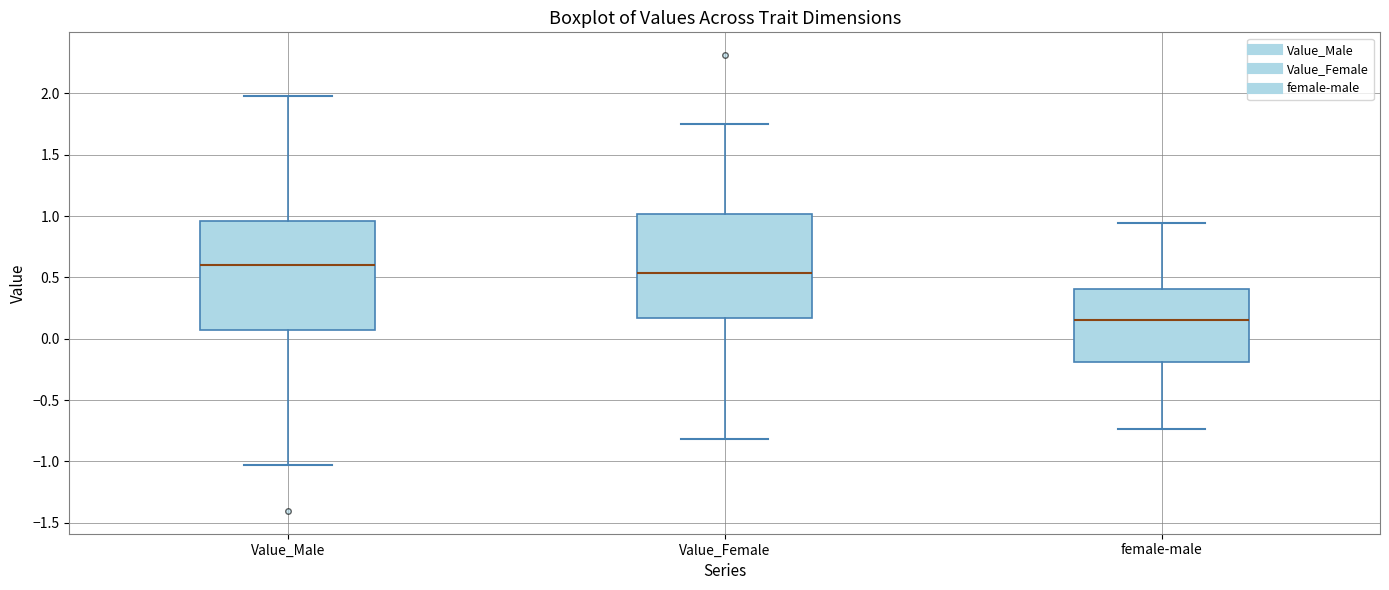

Reading left to right, transcribe this box plot: for each box, give where its median line is, the range the box spans, and where its two whiskers end, as read against the y-axis. The values are not printed on the chart, so give them approximately, as read against the axis.

Value_Male: median 0.60, box 0.05 to 0.95, whiskers -1.05 to 2.00
Value_Female: median 0.55, box 0.15 to 1.00, whiskers -0.80 to 1.75
female-male: median 0.15, box -0.20 to 0.40, whiskers -0.75 to 0.95